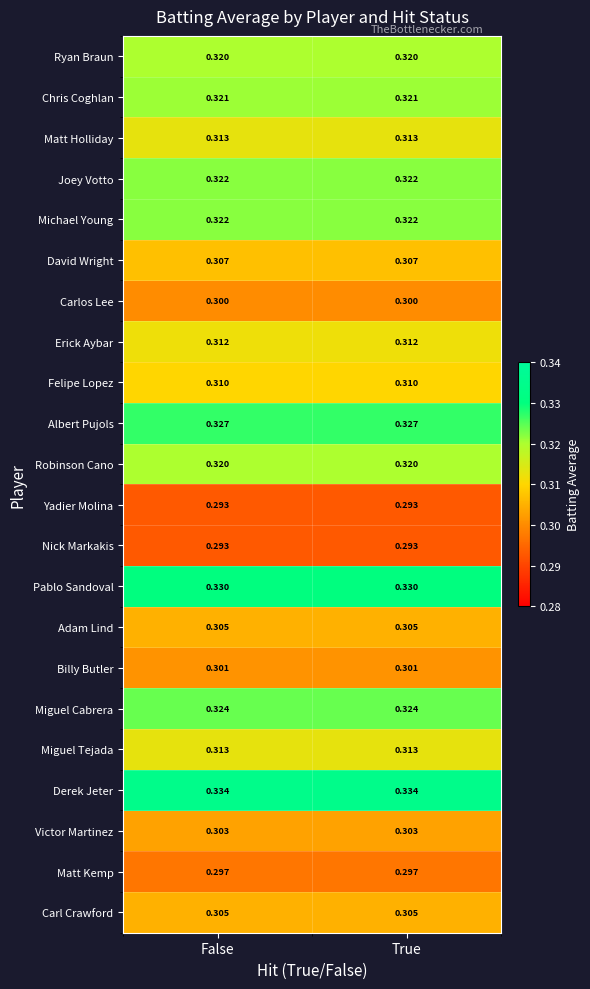

What is the total value across all series at False?

6.9